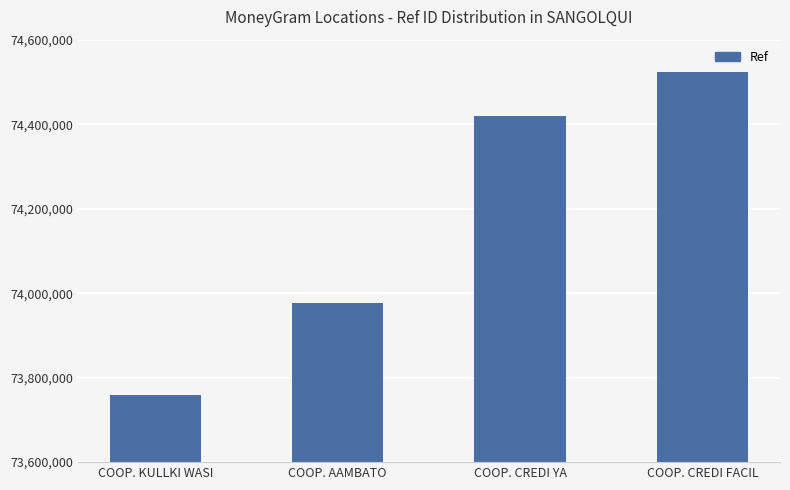

How many series are shown in this chart?

1